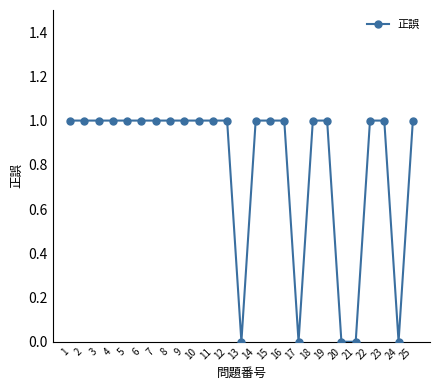

What is the sum of all values?

20